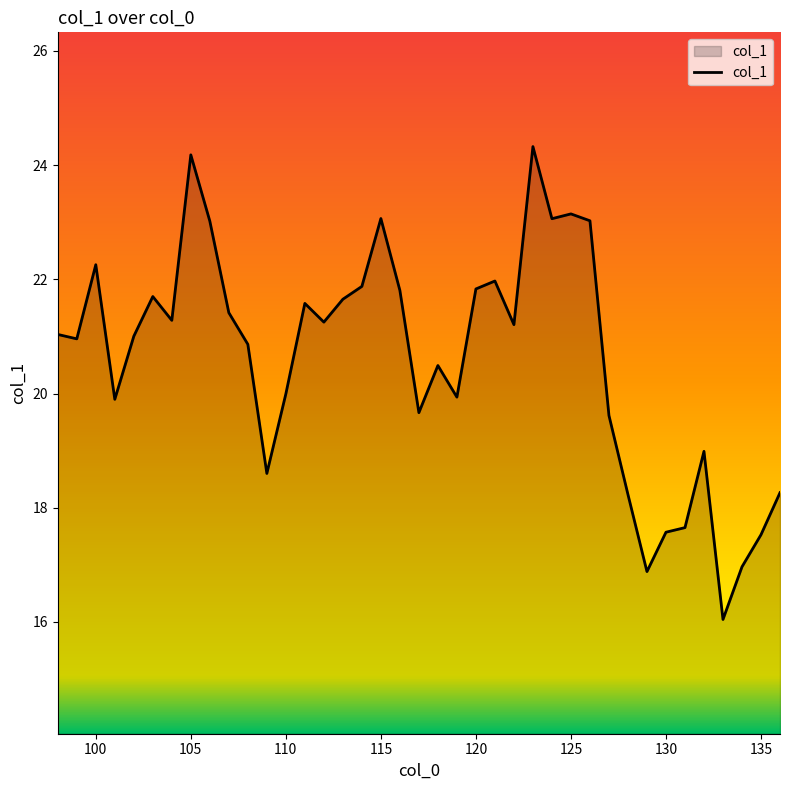

What is the difference between the maximum and minimum values?

8.3